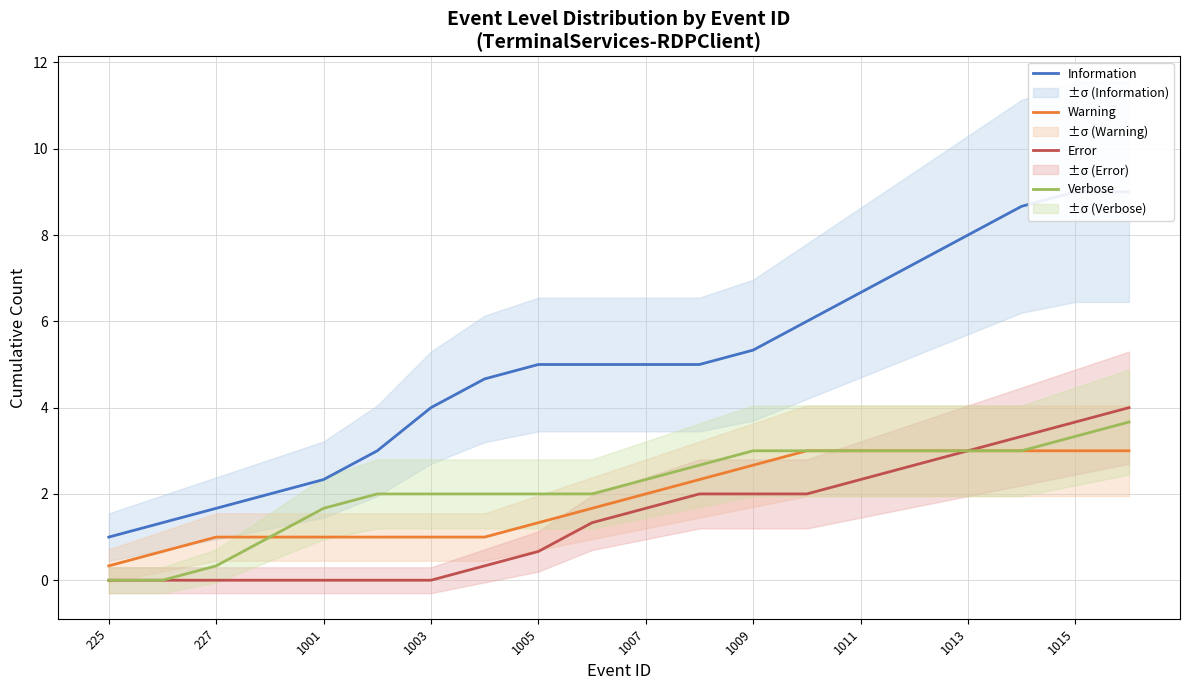

What is the highest value of the Verbose series?

3.7